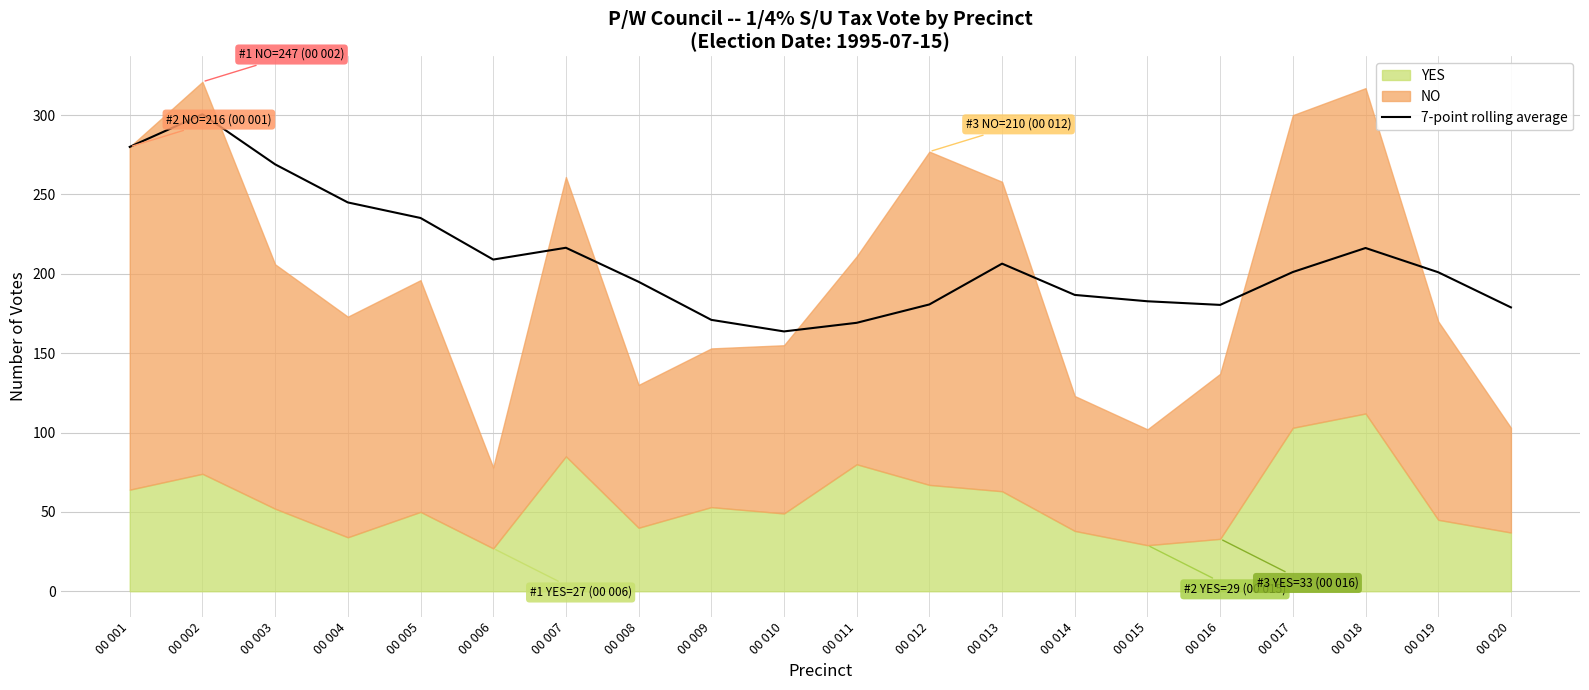

What is the maximum value for 7-point rolling average?

300.5